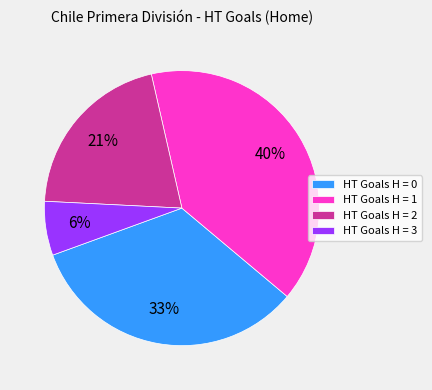

True or false: HT Goals H = 2 accounts for 12% of the total.

False